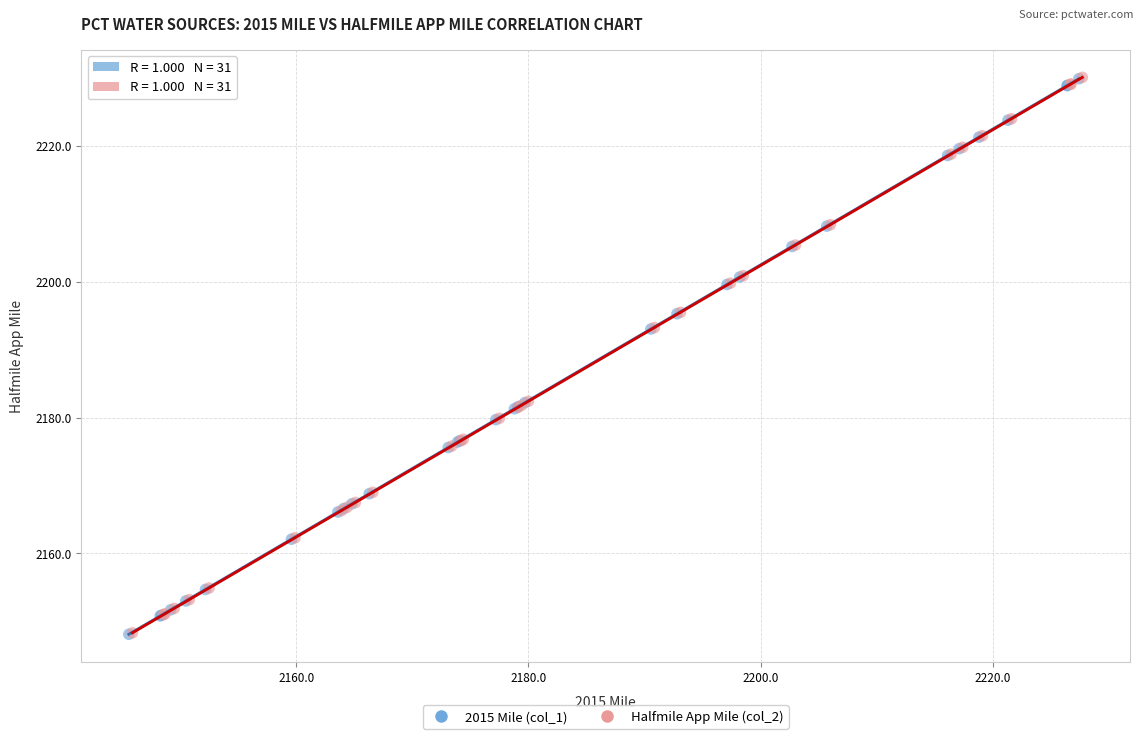

What are all the series names shown in the legend?

2015 Mile (col_1), Halfmile App Mile (col_2)